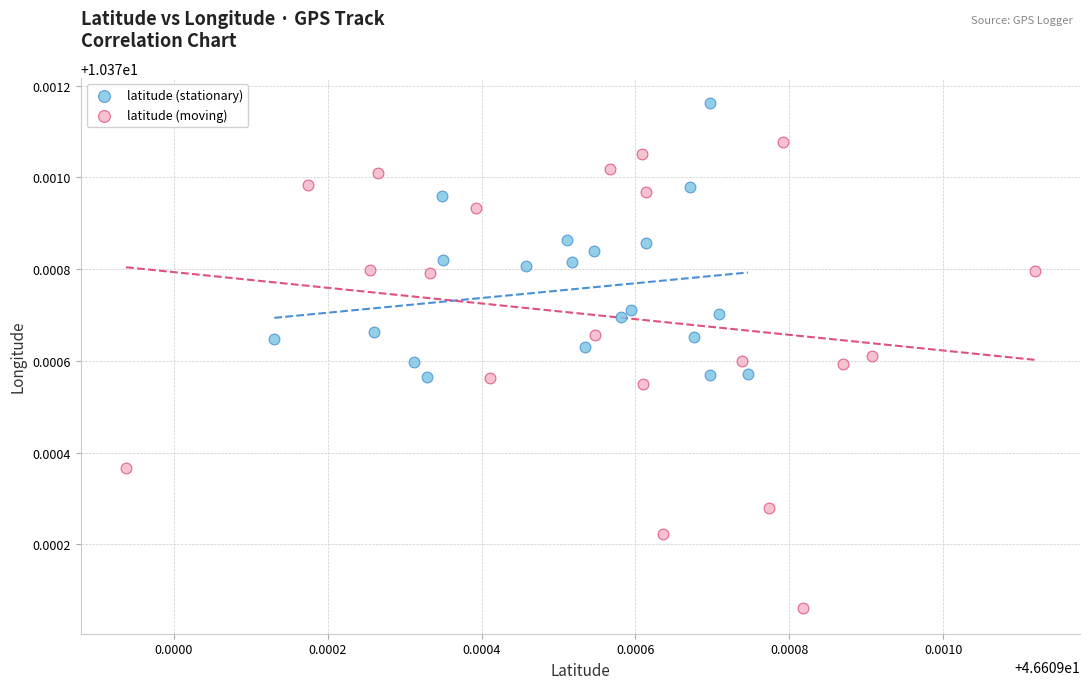

Which series contains the highest Y value?

latitude (stationary)